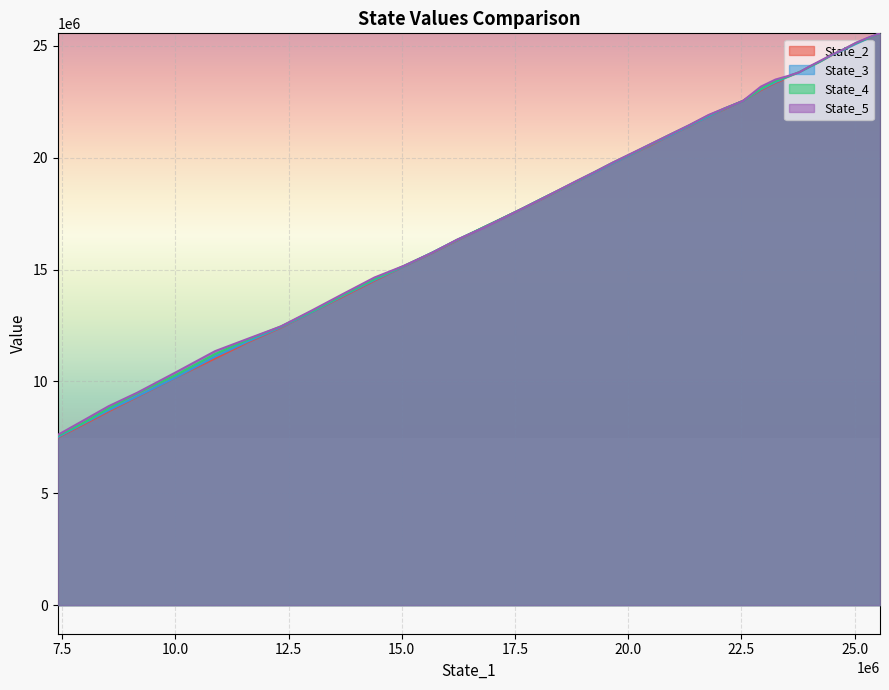

Is the value of State_2 at 11 greater than the value of State_3 at 39?

Yes